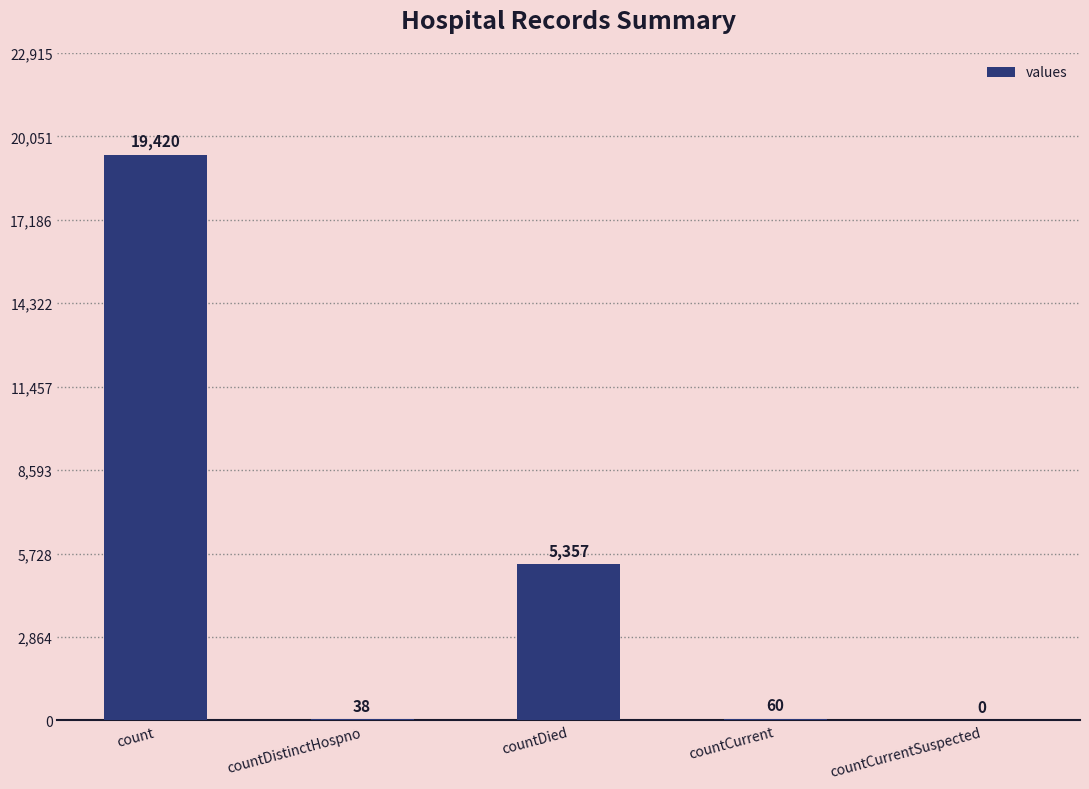

At which label does the data first exceed 60?

count